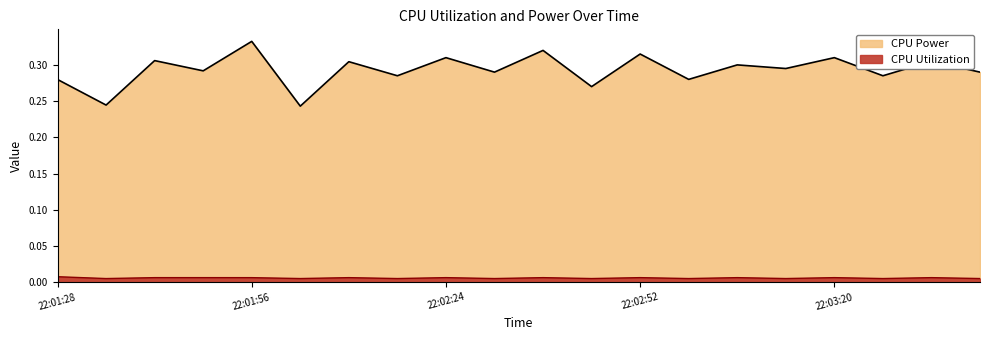

Count the CPU Power values in the range 0 to 1.

20